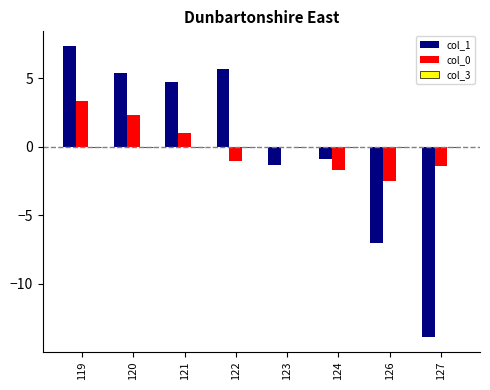

Which category has the highest value across all series?

119